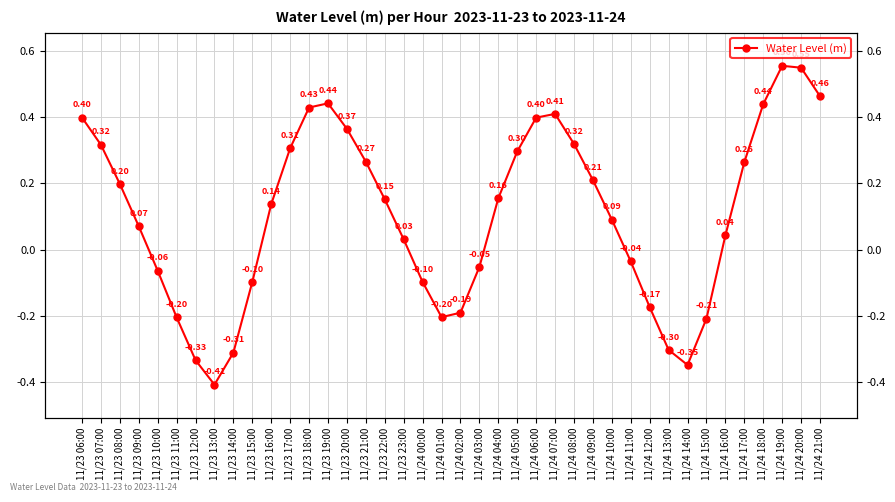

The value at 11/23 15:00 is -0.1. True or false?

True